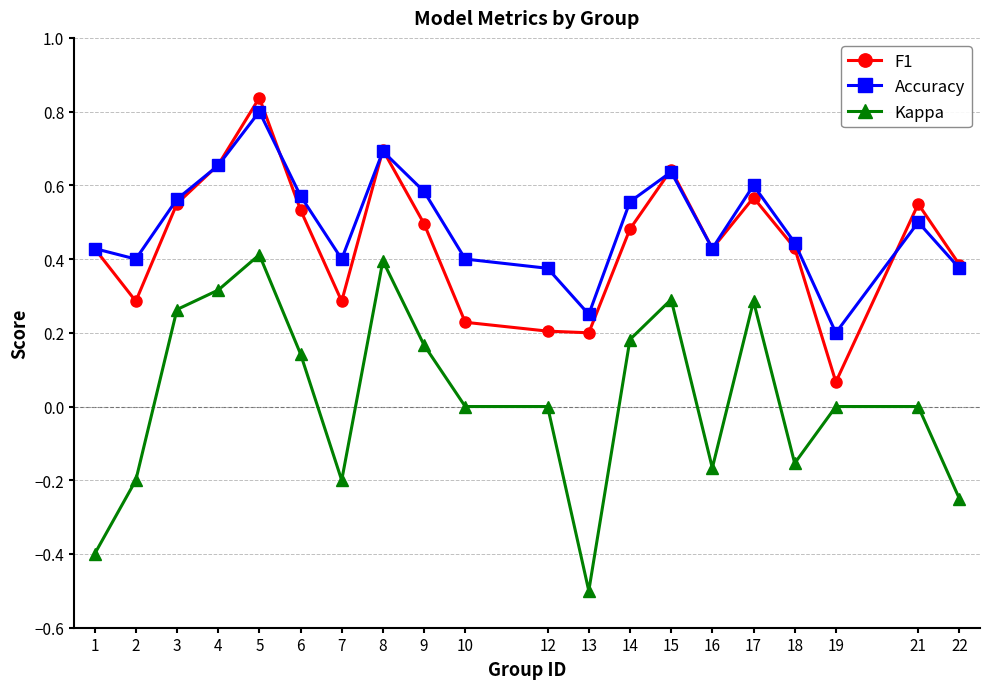

Which category has the lowest value in the Accuracy series?

19